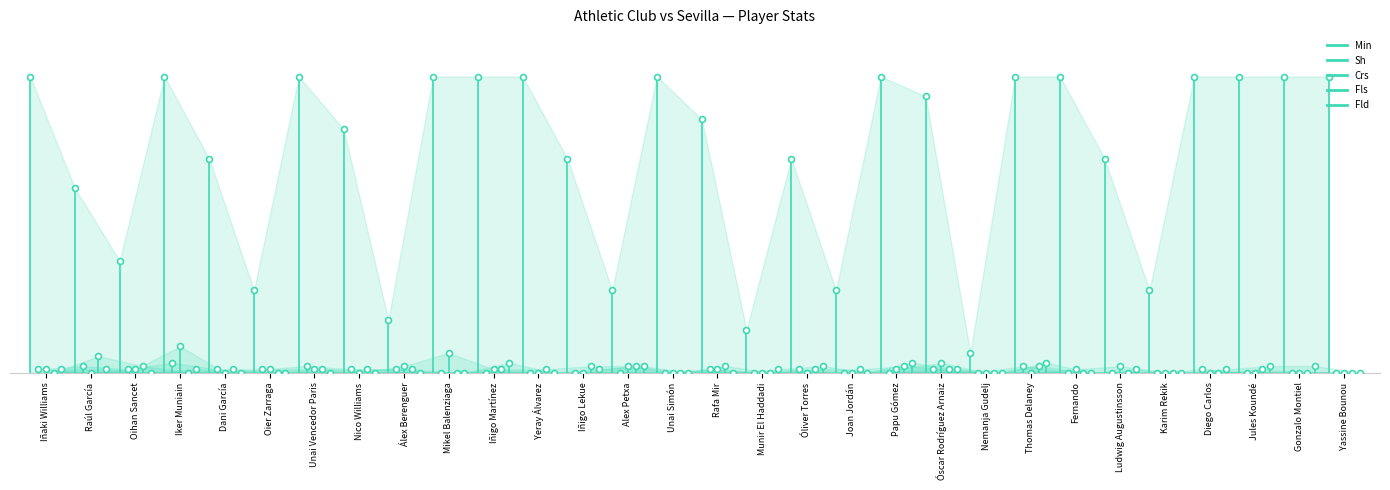

What are all the series names shown in the legend?

Min, Sh, Crs, Fls, Fld